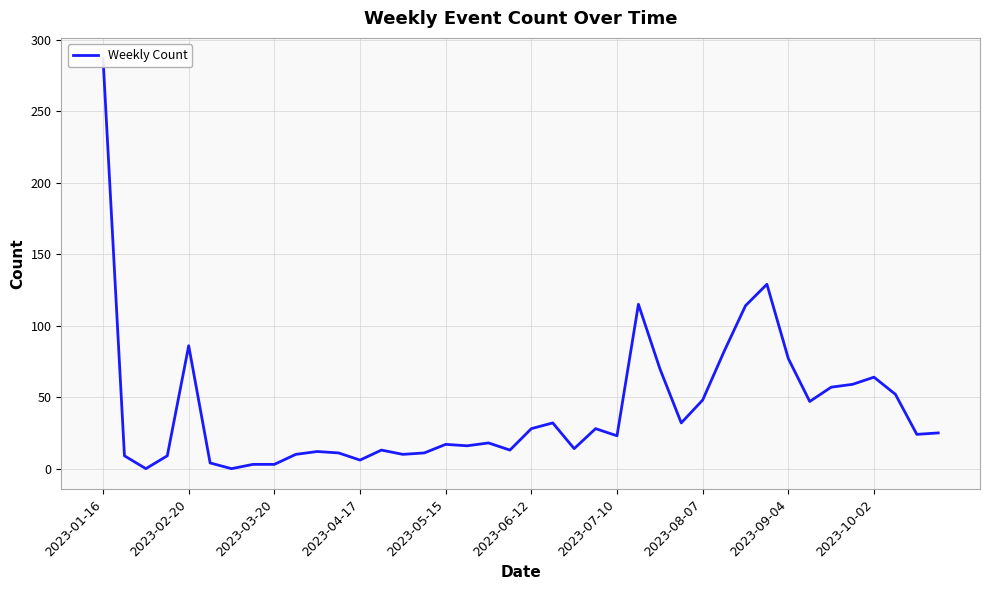

True or false: there are more than 1 points higher than both neighbors.

True